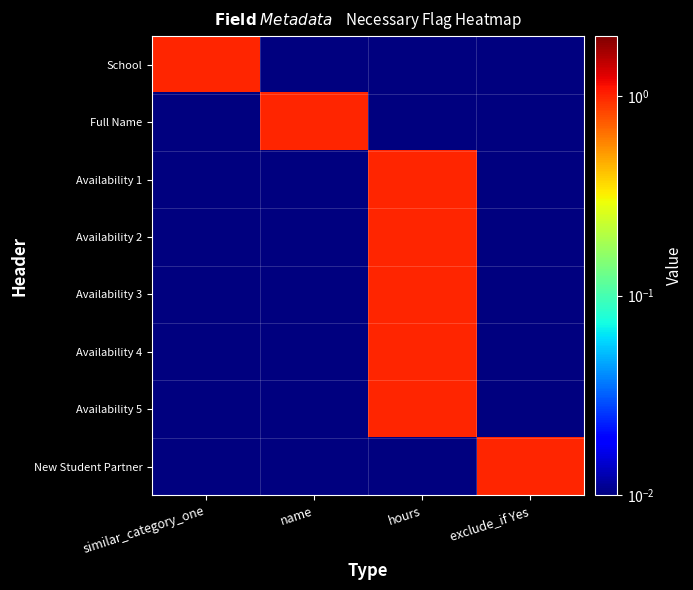

List the series in order of their peak value, highest first.

School, Full Name, Availability 1, Availability 2, Availability 3, Availability 4, Availability 5, New Student Partner